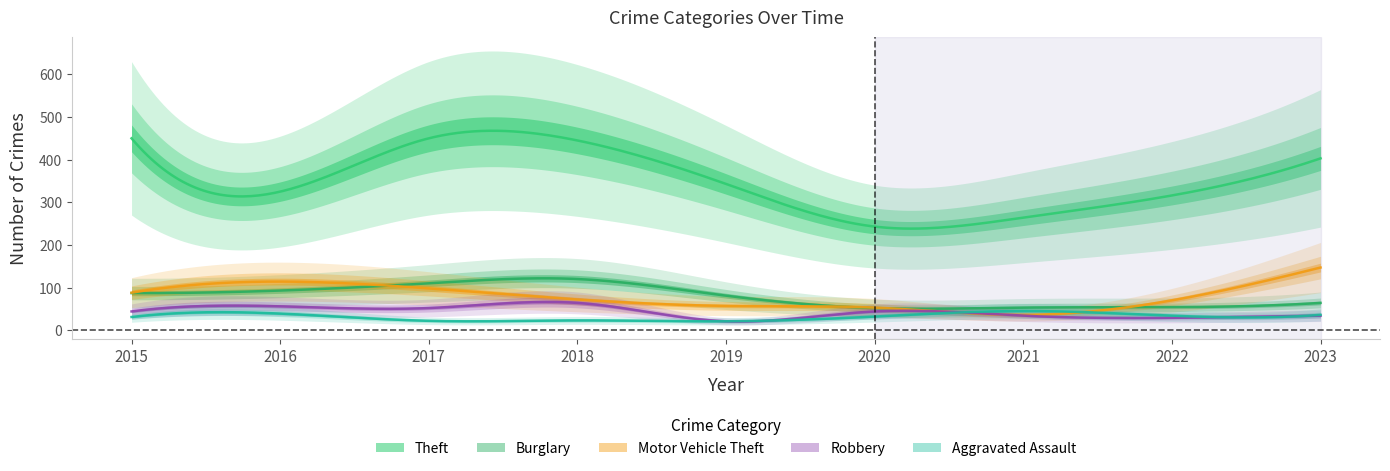

True or false: Robbery and Burglary intersect in this chart.

False